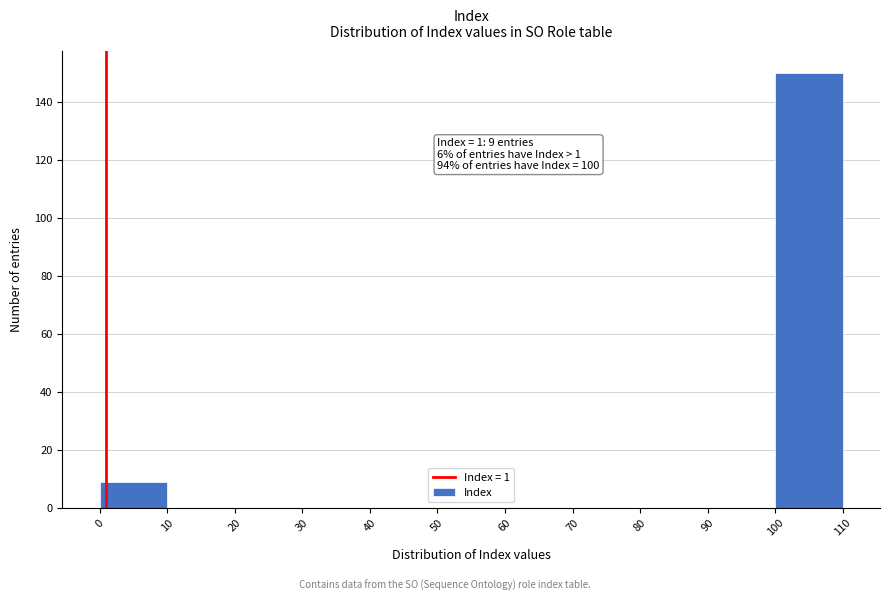

Which range on the x-axis has the tallest bar?

100 to 110